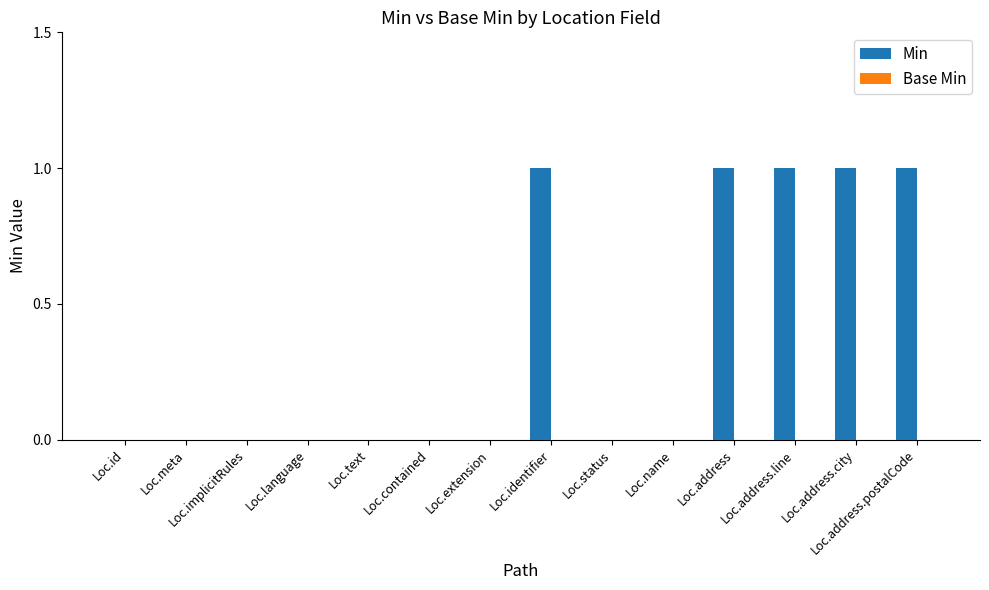

The chart shows a value of 0 at Loc.contained. True or false?

True